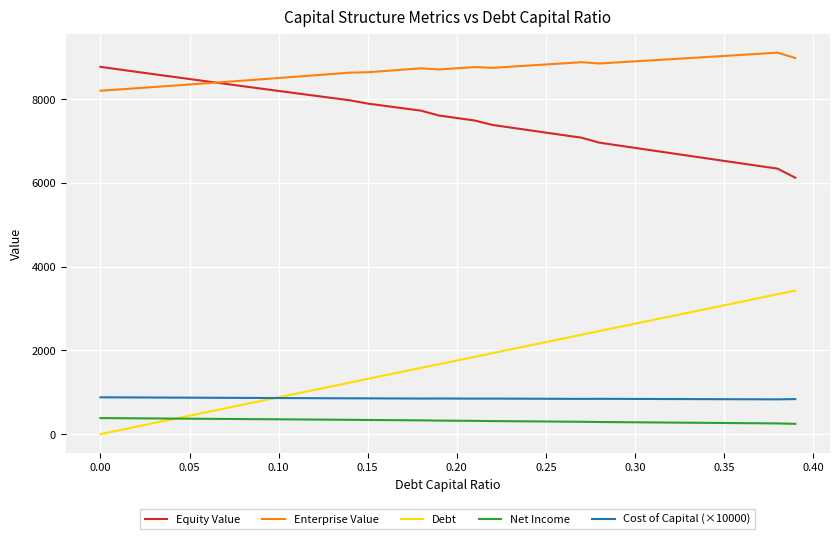

Which series has the largest total across all categories?

Enterprise Value